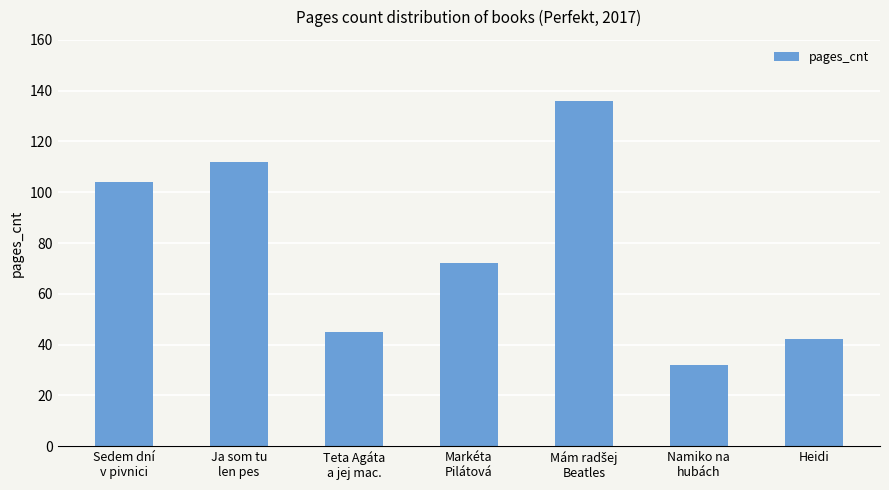

What is the sum of all values?

543